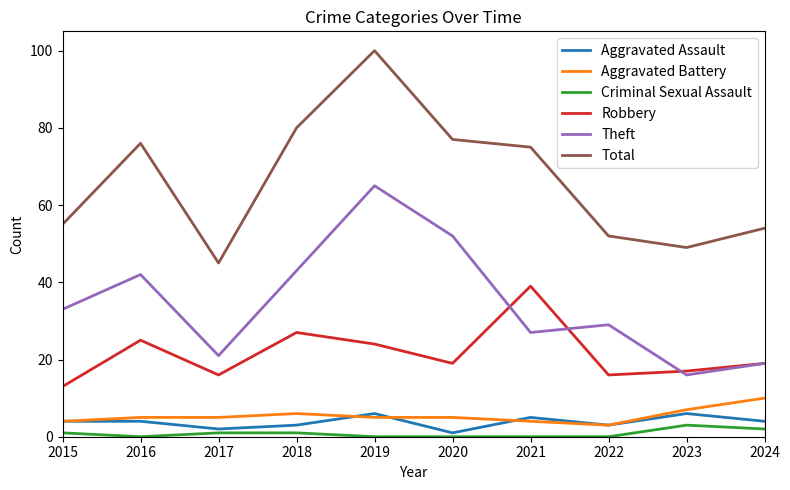

What is the difference between the second highest and second lowest values in the Theft series?

33